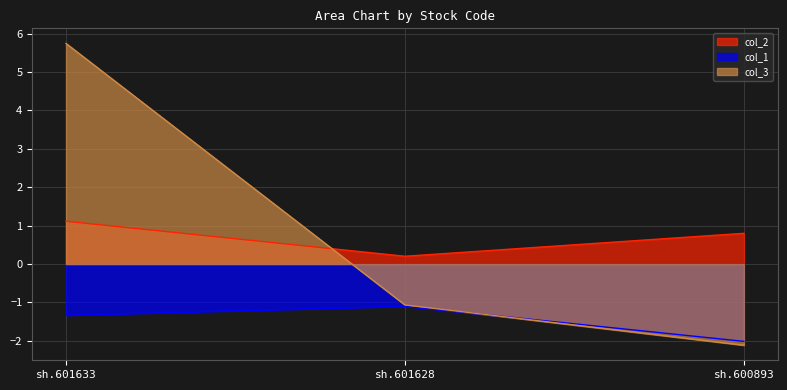

At how many categories does at least one series exceed 4?

1